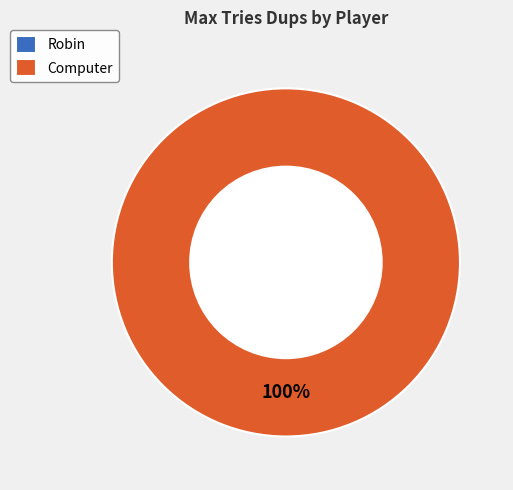

Does Computer represent more than half of the total?

Yes